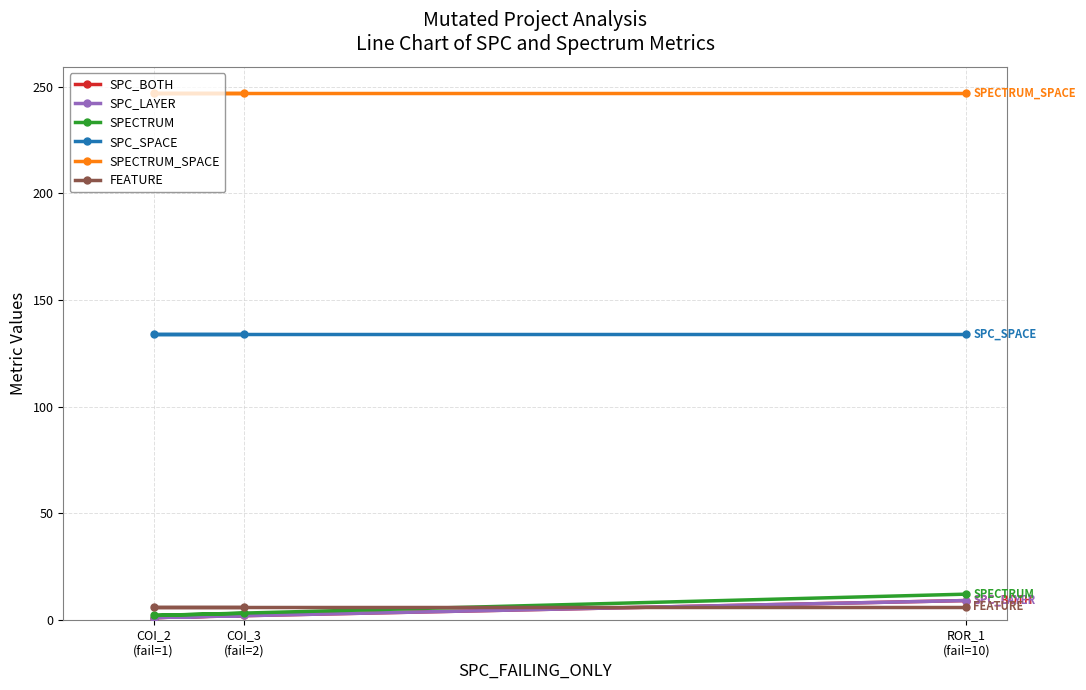

What is the difference between the SPECTRUM values at ROR_1
(fail=10) and COI_3
(fail=2)?

9